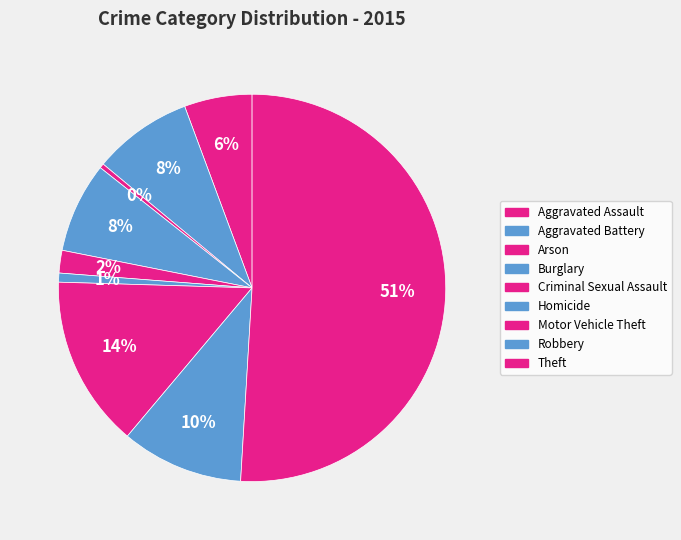

Is the sum of Motor Vehicle Theft and Homicide greater than half?

No